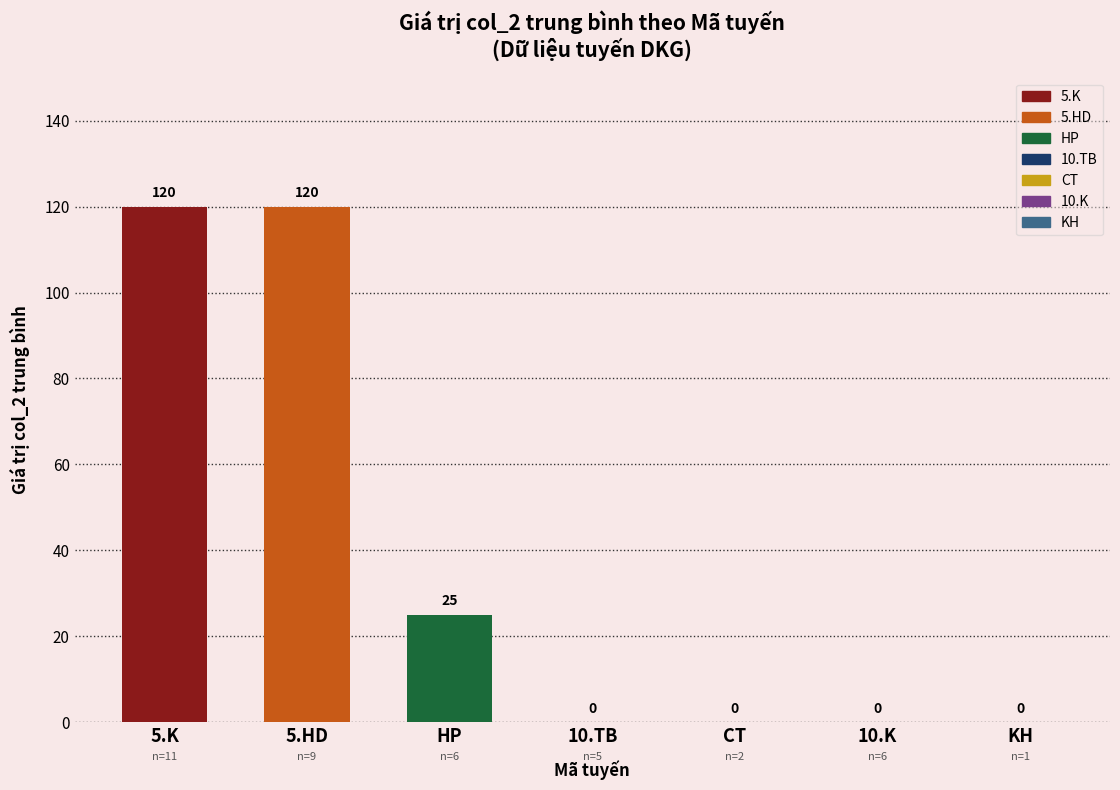

How many categories are shown in the chart?

7